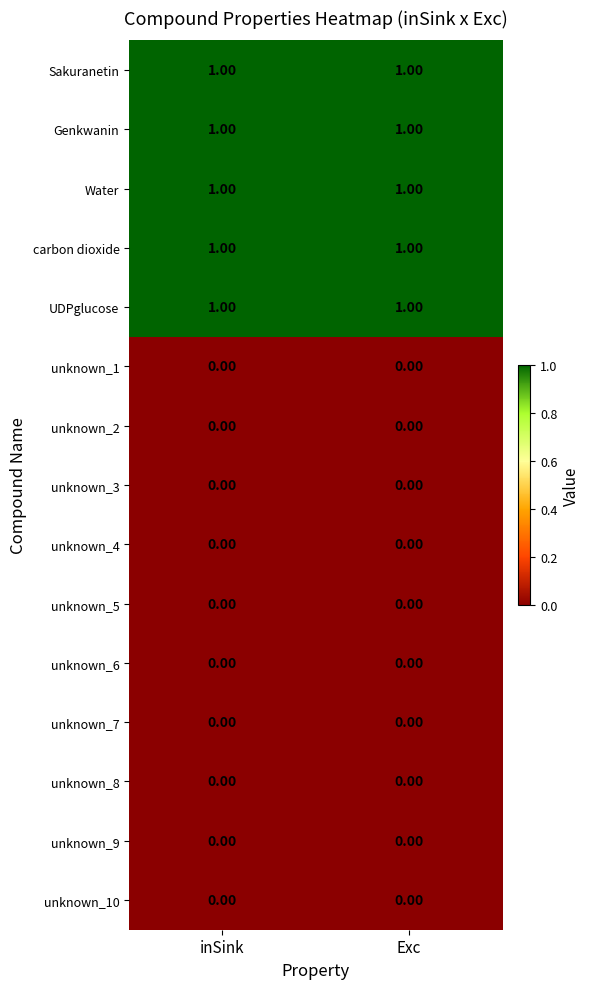

What is the maximum value shown in the chart?

1